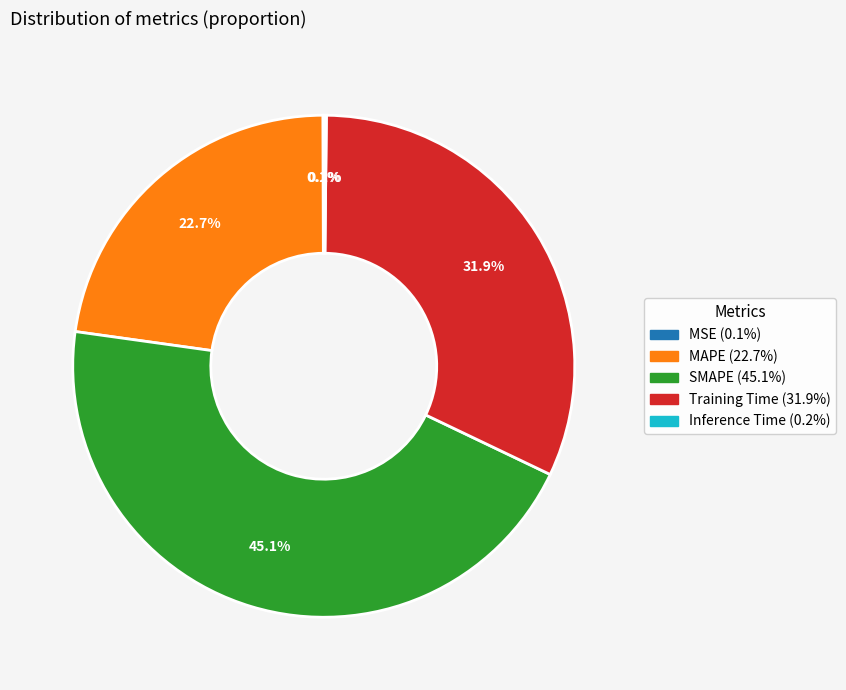

Approximately how many times larger is the value at SMAPE compared to Training Time?

1.4